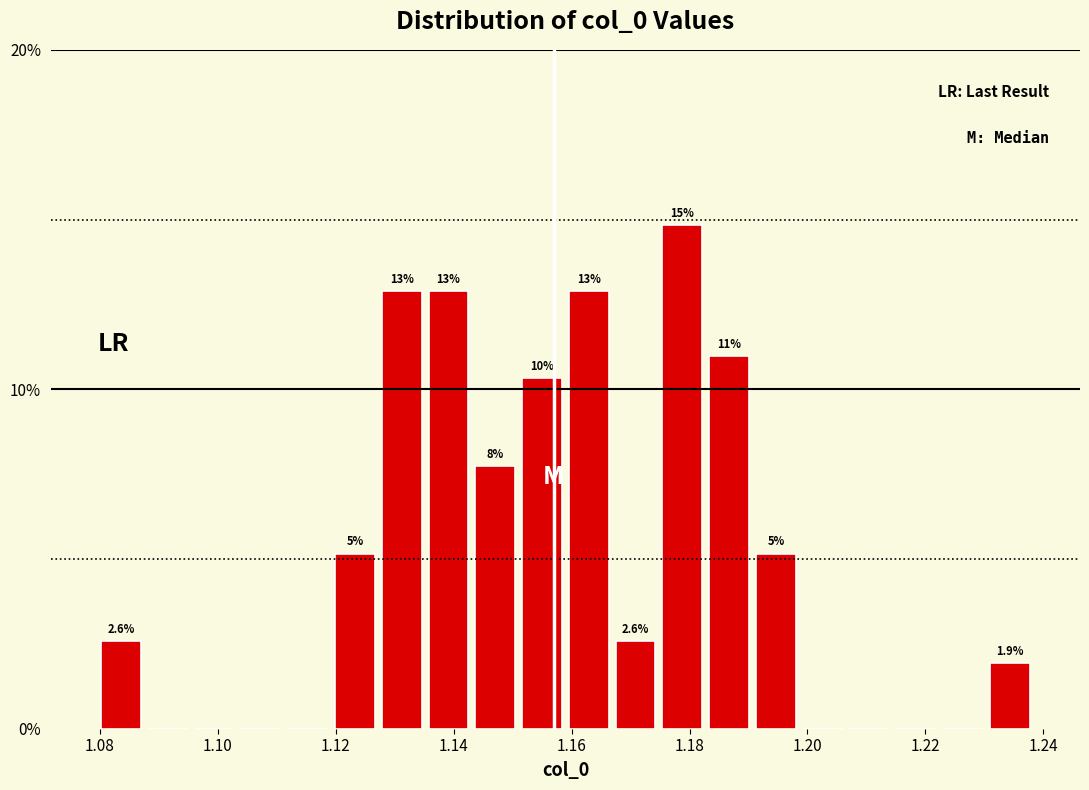

Read against the x-axis, roughly where is the centre of the tallest bar?

1.178